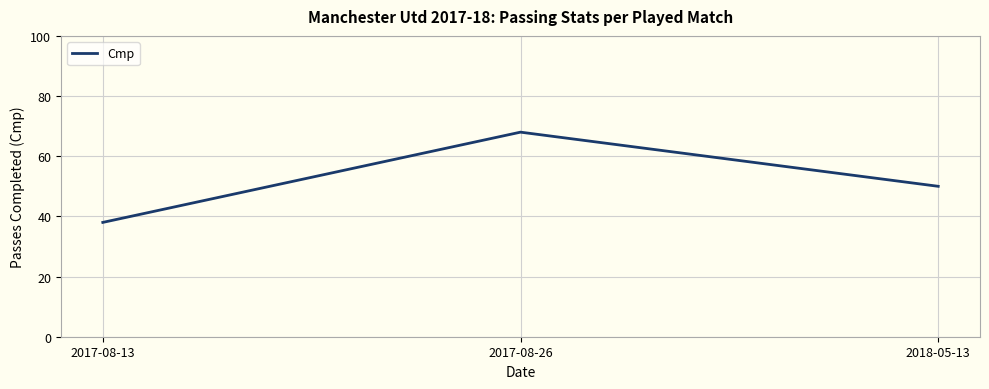

Approximately how many times larger is the value at 2017-08-26 compared to 2017-08-13?

1.8